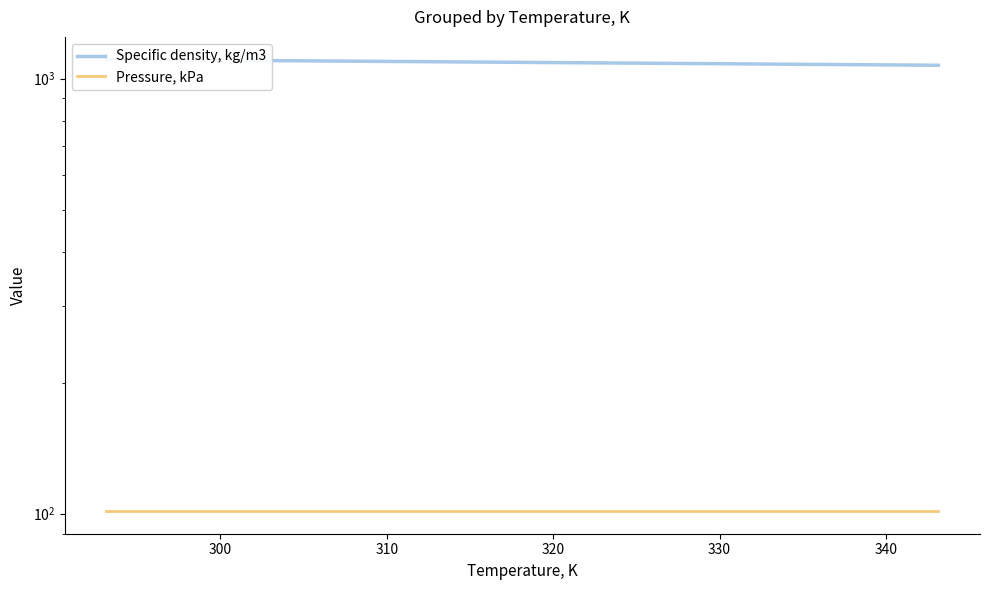

What is the difference between the highest and lowest values at 300?

998.3